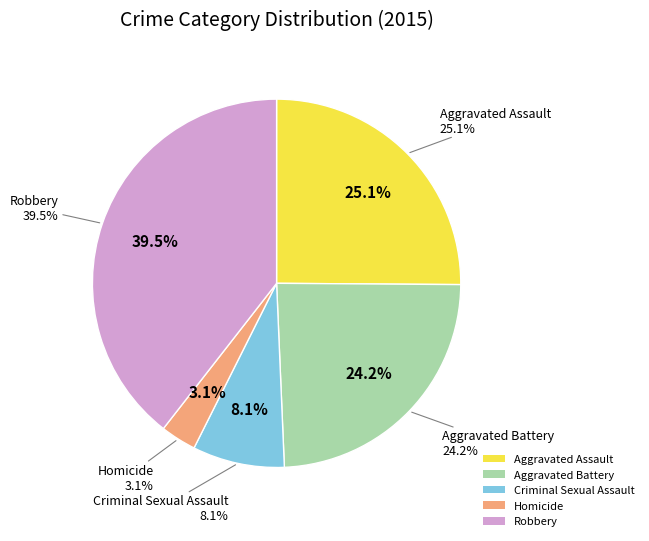

Is there any slice that represents more than half of the pie?

No